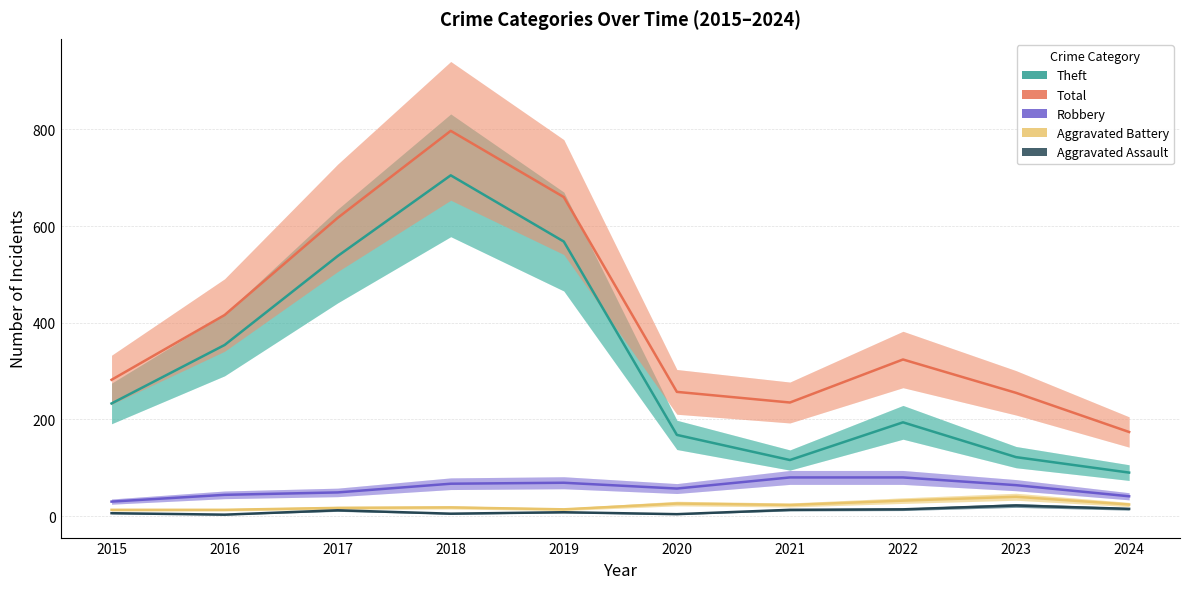

Reading left to right, transcribe all the data shown in this chart.

Theft: 233	354	538	705	568	168	116	194	122	90
Total: 282	416	617	797	660	257	235	324	255	174
Robbery: 30	44	49	67	69	57	80	80	64	41
Aggravated Battery: 13	13	17	18	14	26	23	32	40	24
Aggravated Assault: 6	3	12	5	8	4	13	14	22	15